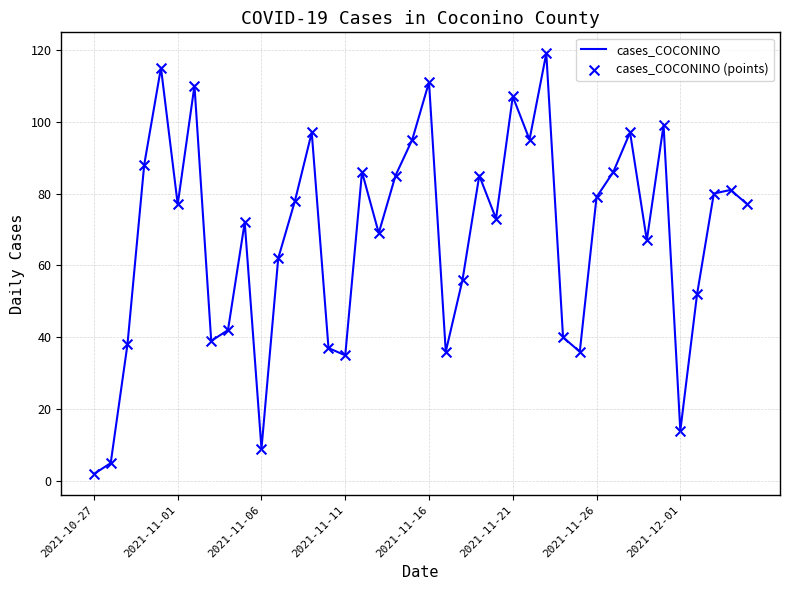

What is the greatest value displayed?

119